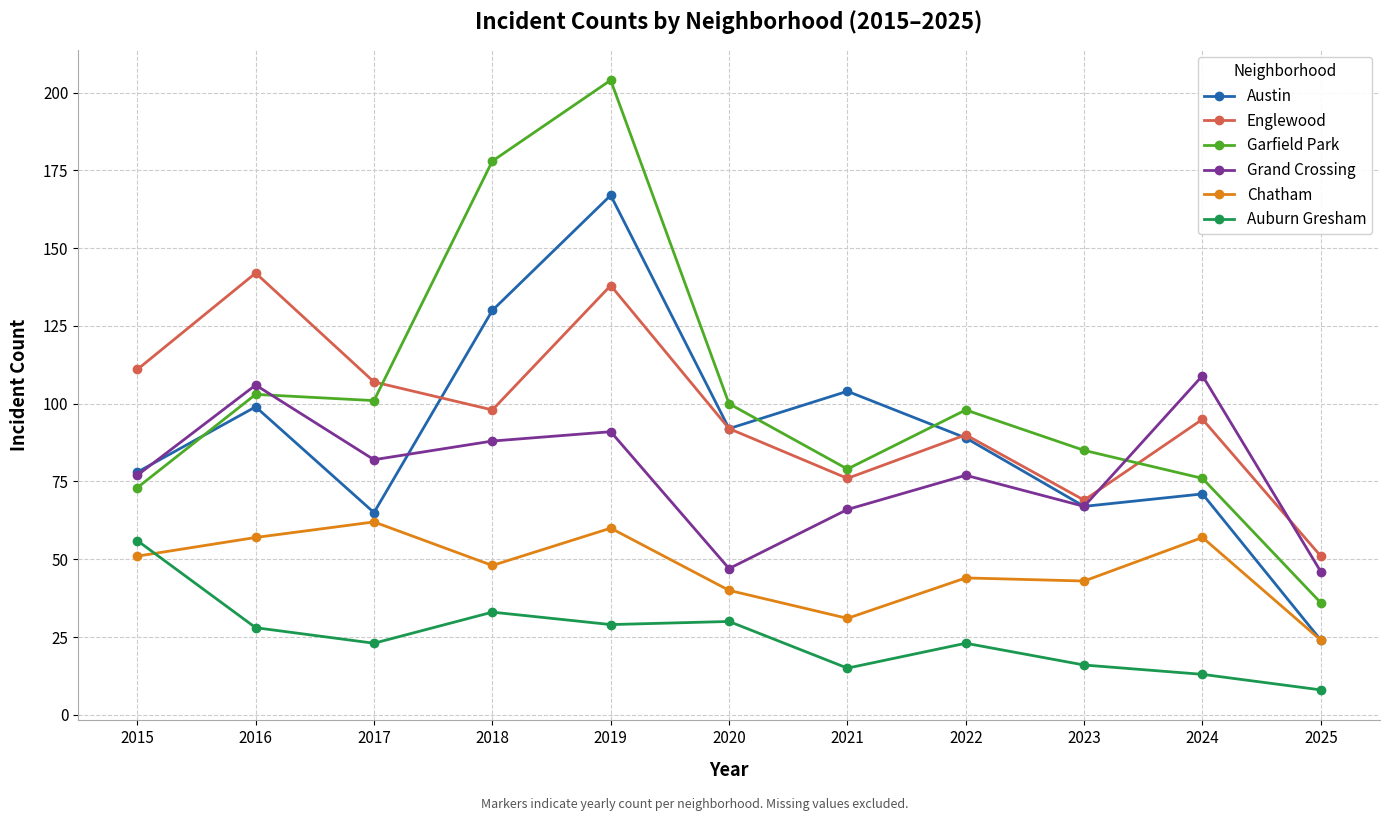

What are all the series names shown in the legend?

Austin, Englewood, Garfield Park, Grand Crossing, Chatham, Auburn Gresham